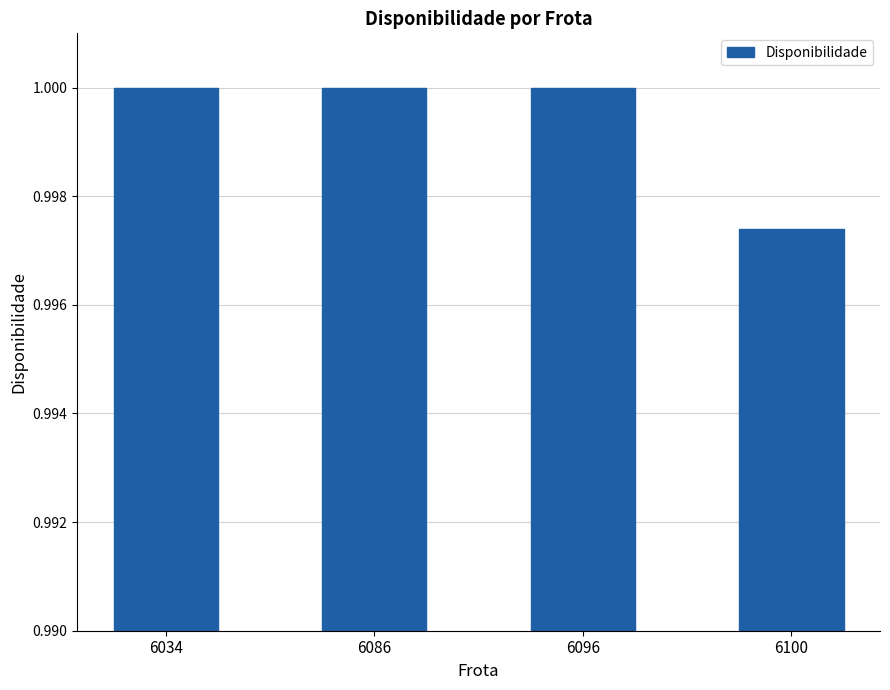

At which label is the value closest to 0?

6100